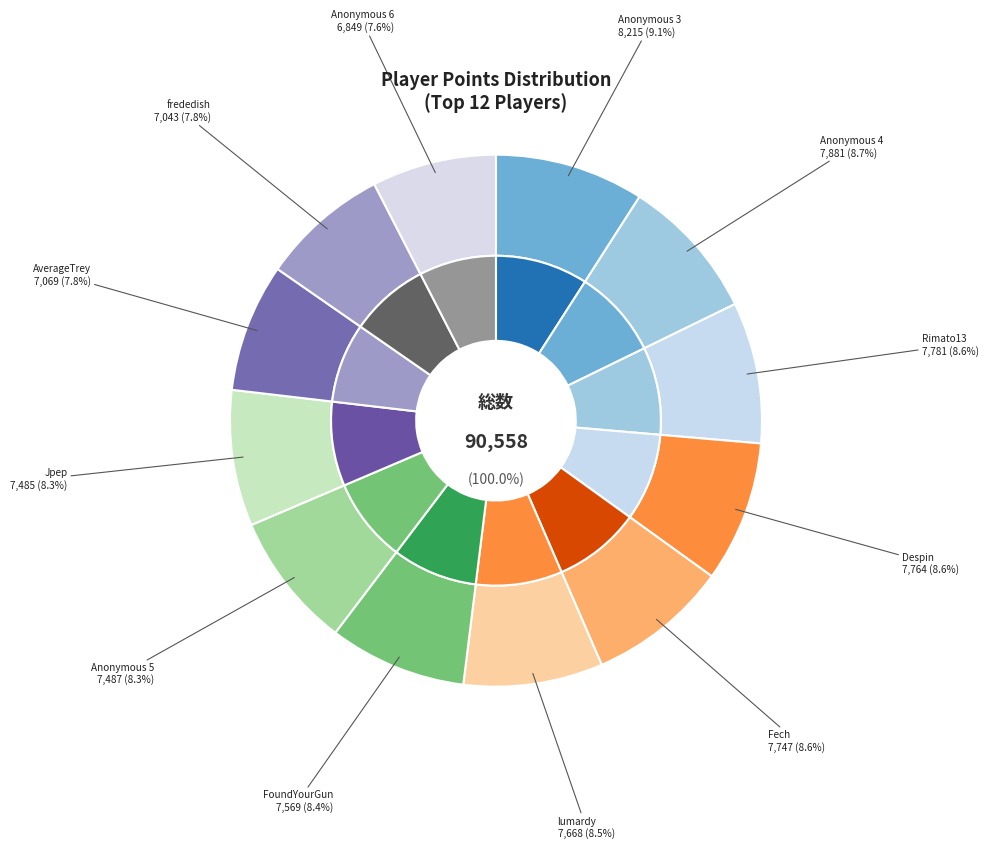

Which slice is the smallest?

Anonymous 6